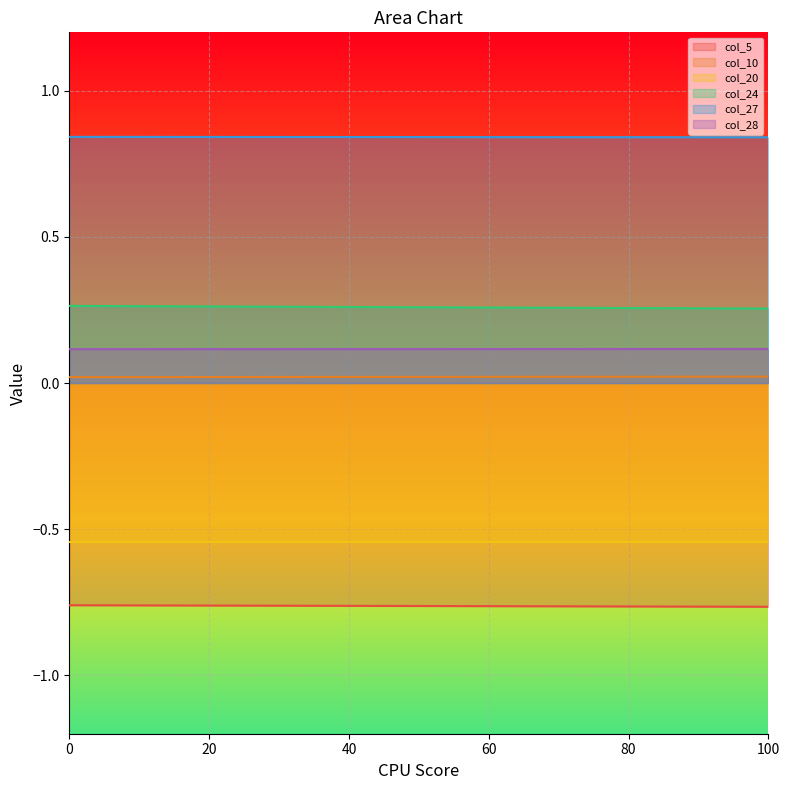

Between 0 and 1, which series saw the biggest shift?

col_24